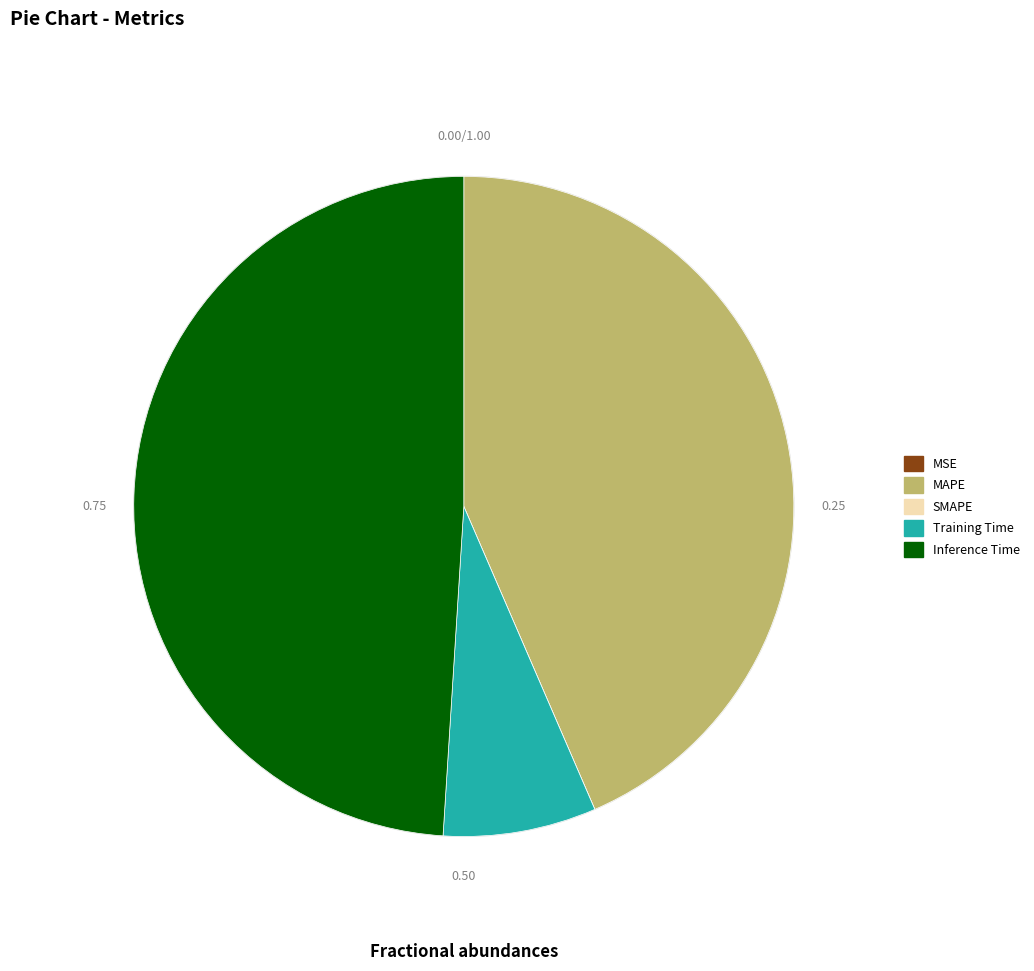

Which category has the biggest portion of the pie?

Inference Time